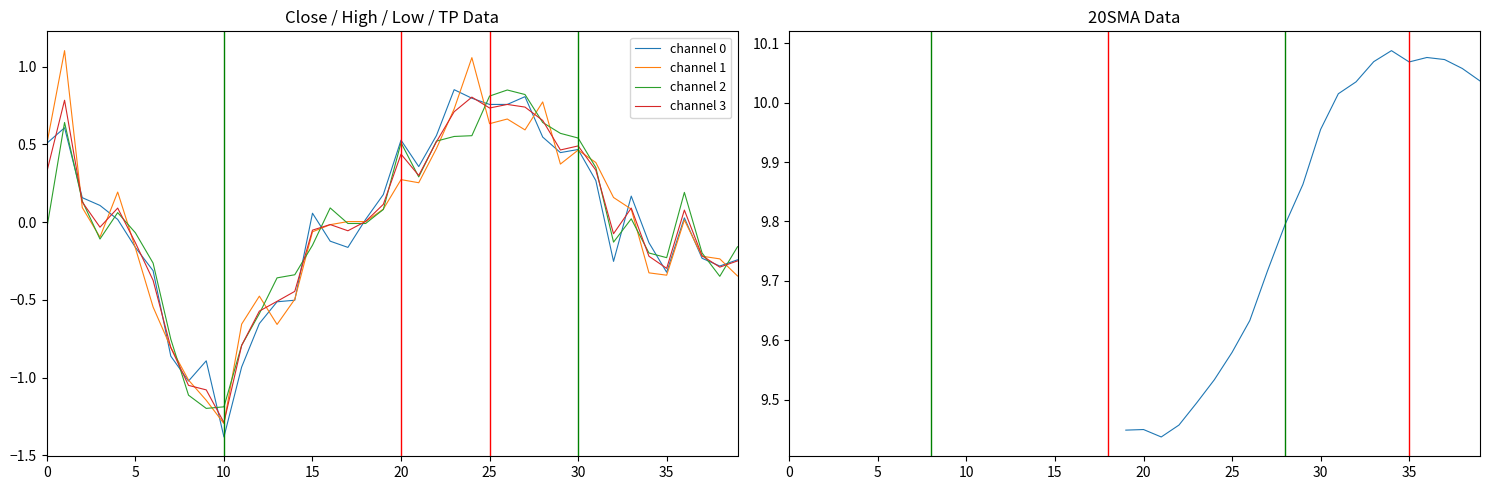

The value of channel 3 at 30 is 0.5. True or false?

True